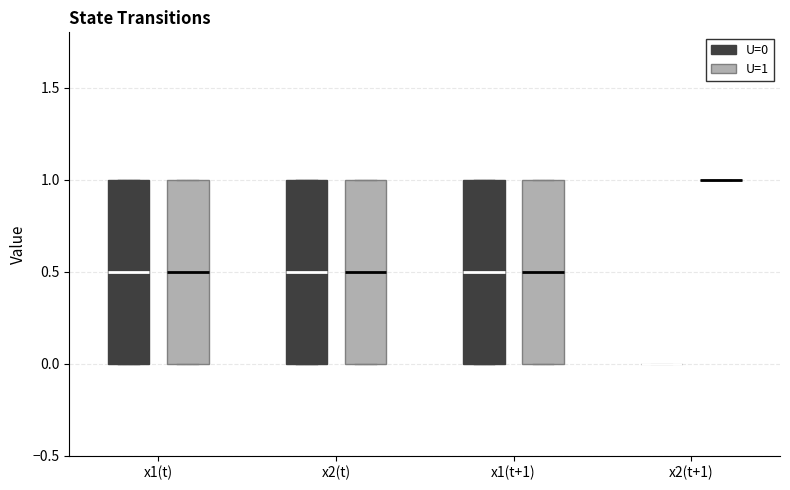

Where is the upper edge of the box for x1(t+1) (U=0) on the y-axis? The values are not printed on the chart, so give them approximately, as read against the axis.

1.0